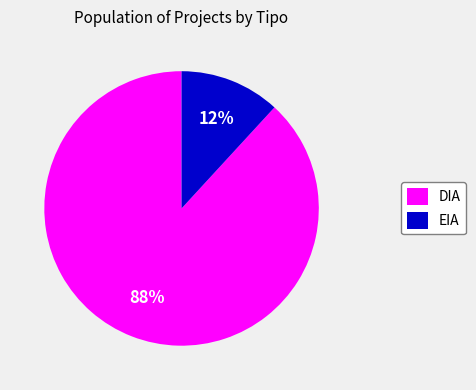

Which category has the biggest portion of the pie?

DIA